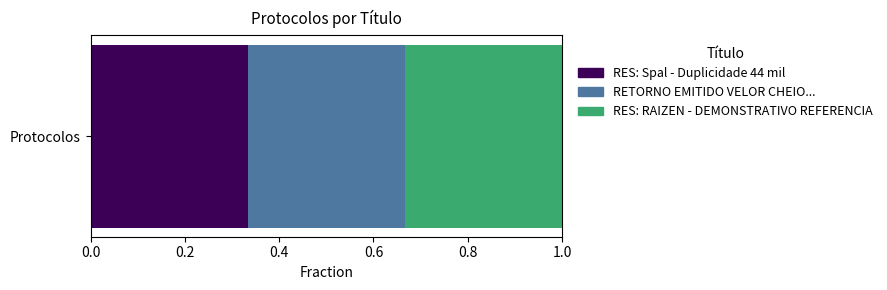

True or false: RES: Spal - Duplicidade 44 mil has a value of 0.2 at Protocolos.

False